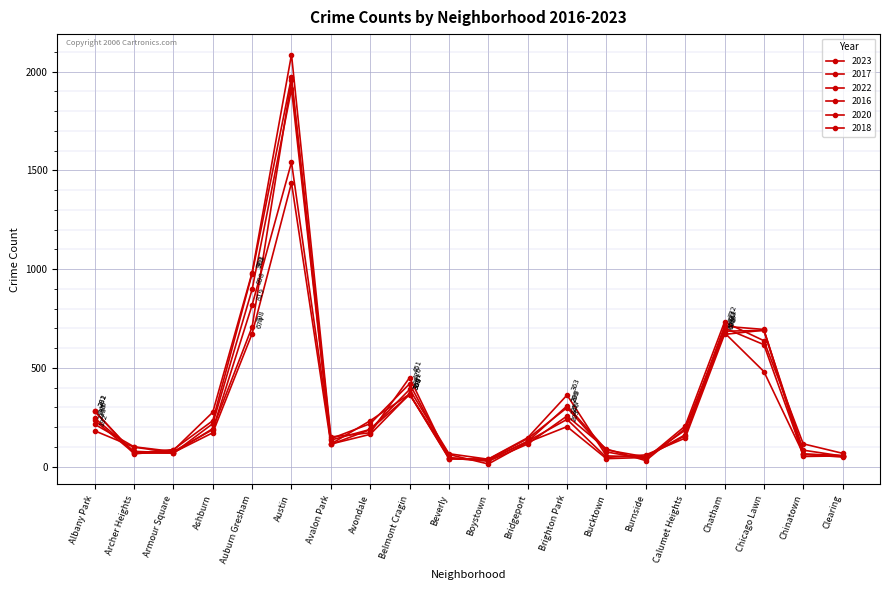

At which category is the sum across all series the highest?

Austin